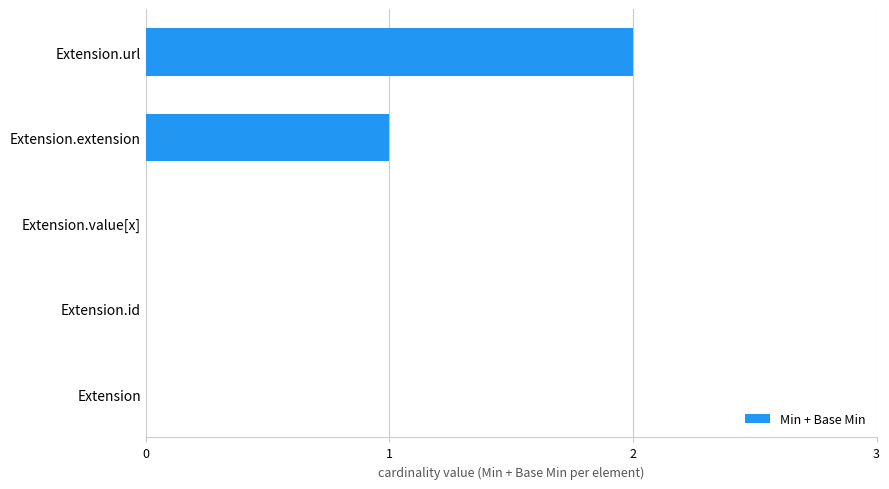

Reading bottom to top, list all the values displayed in this chart.

Extension=0	Extension.id=0	Extension.value[x]=0	Extension.extension=1	Extension.url=2